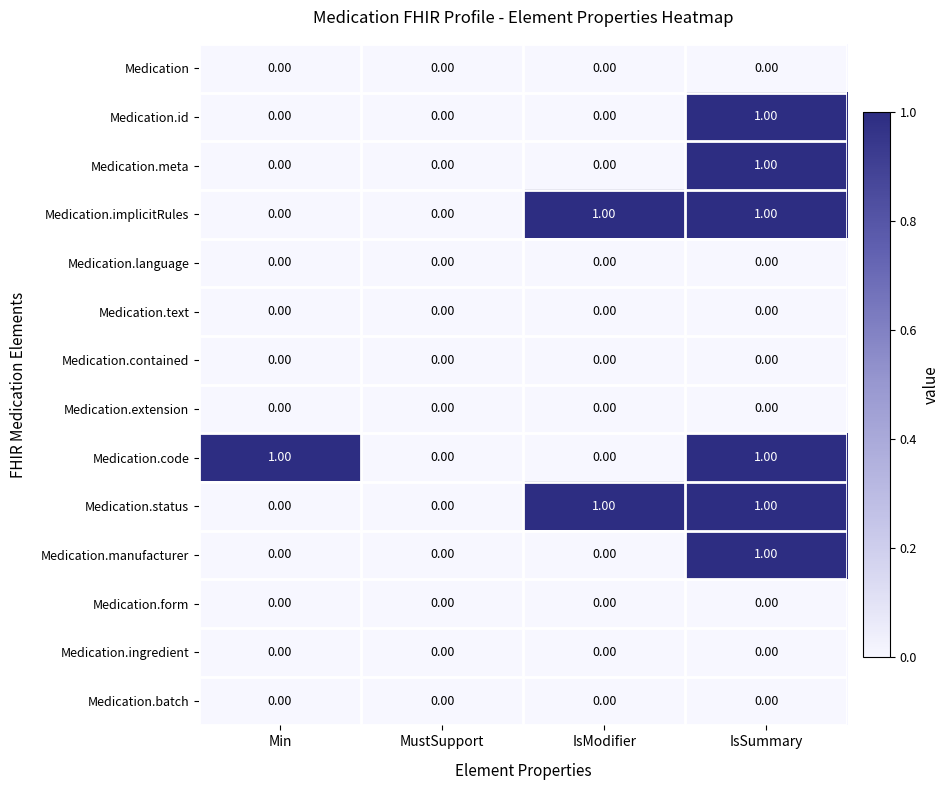

Between Min and MustSupport, which series saw the biggest shift?

Medication.code